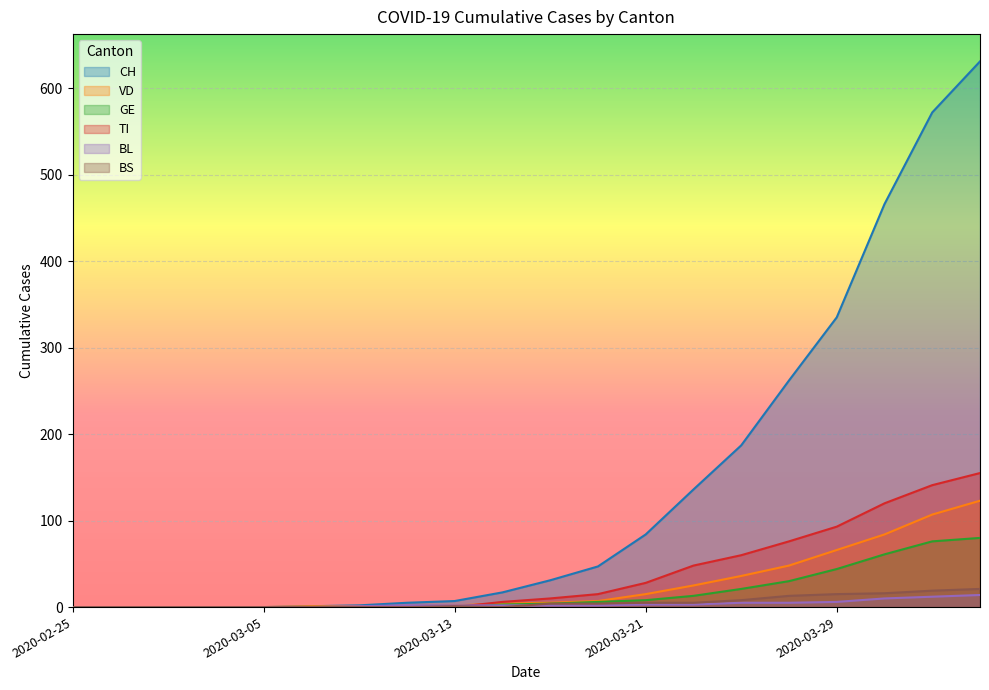

True or false: BL and CH cross at least once.

False